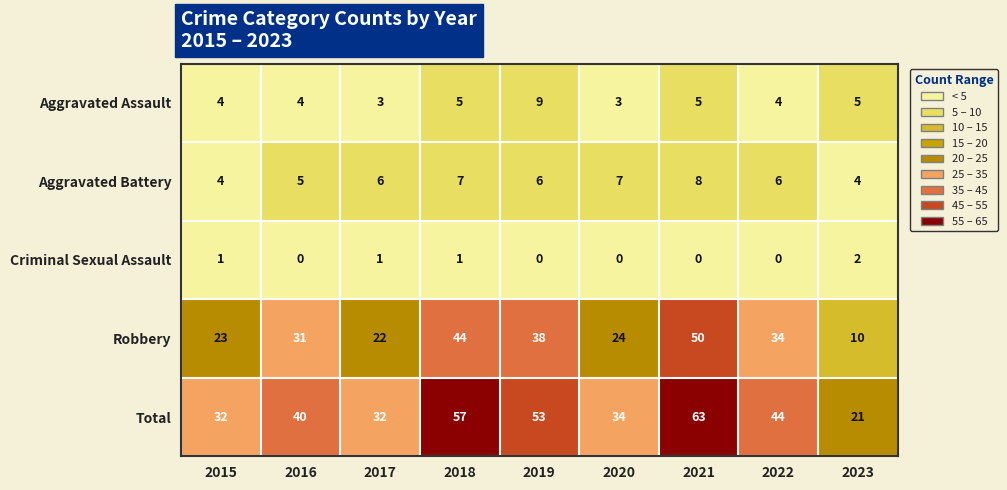

What is the difference between the second highest and second lowest values in the Aggravated Battery series?

3